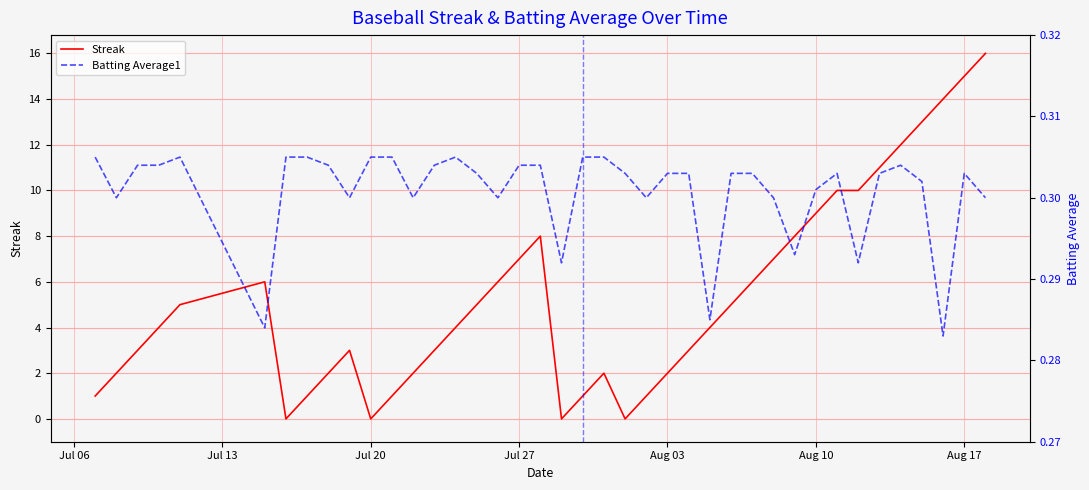

What is the highest value of the Streak series?

16